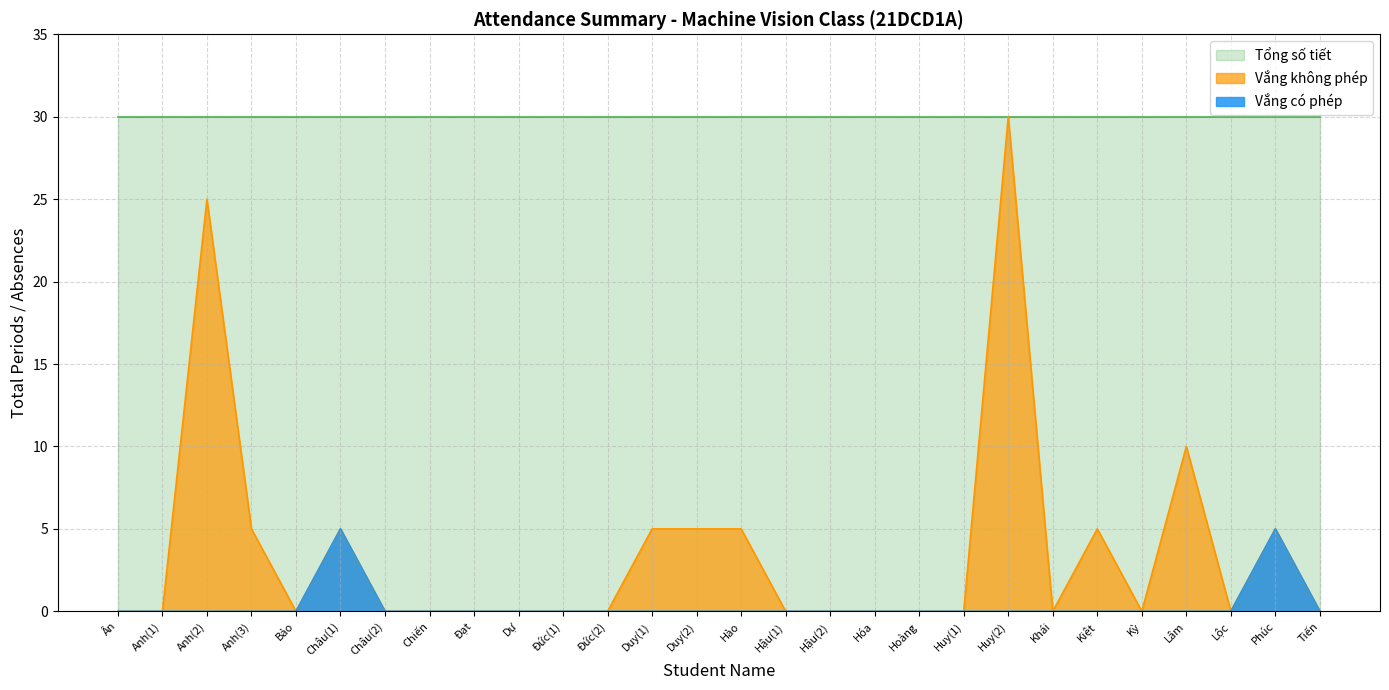

At which category is the sum across all series the highest?

Huy(2)